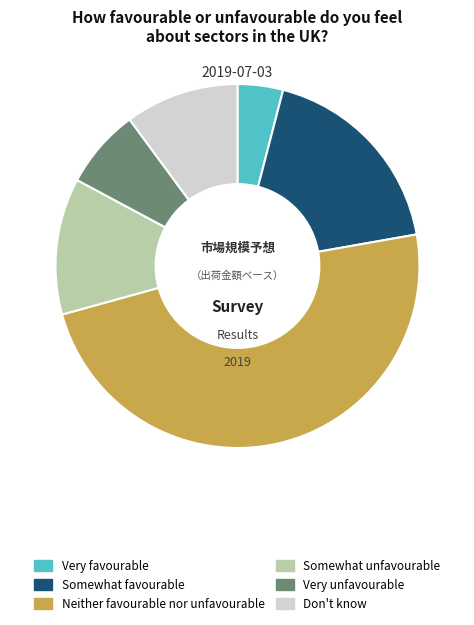

What is the largest slice in the pie chart?

Neither favourable nor unfavourable